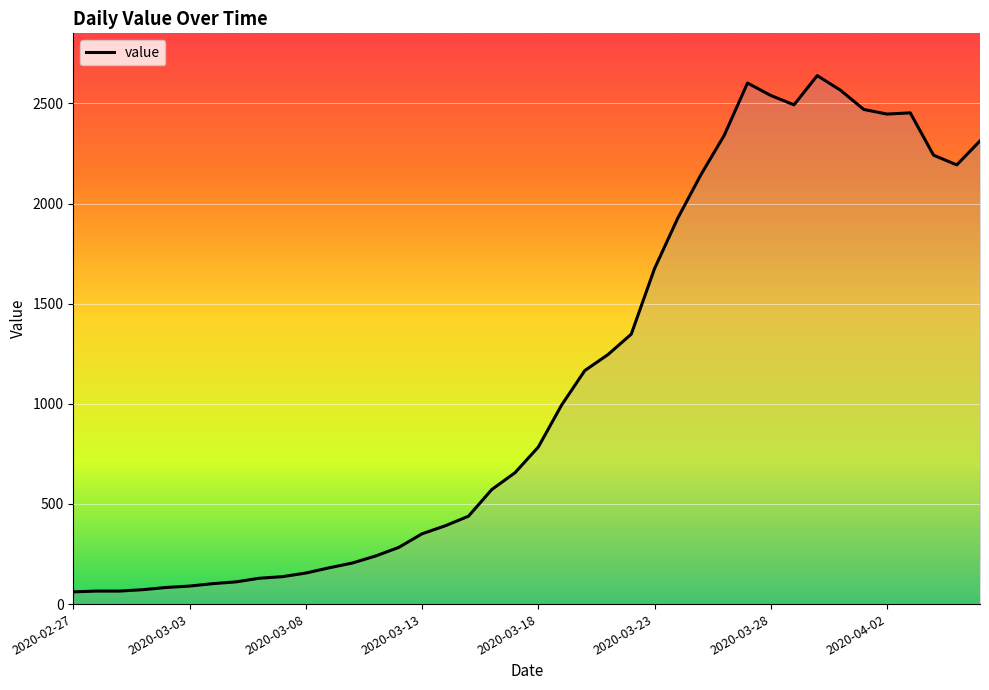

What is the difference between the maximum and minimum values?

2578